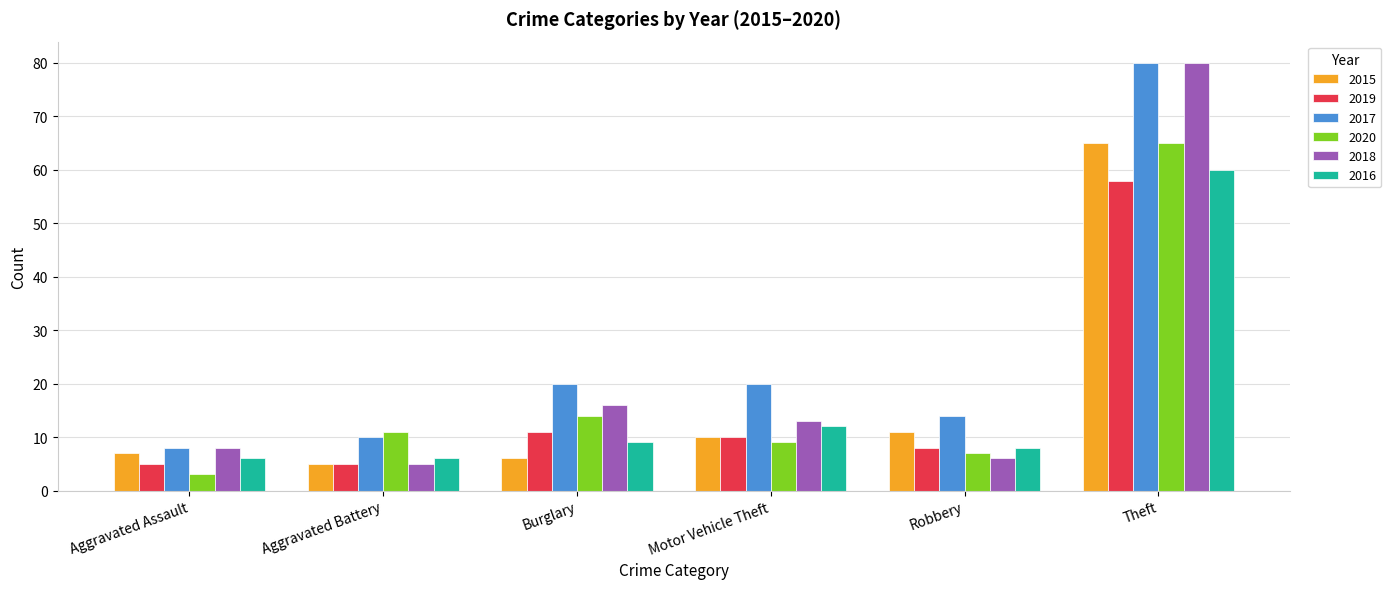

What is the approximate value of 2018 at Motor Vehicle Theft, to the nearest 10?

10